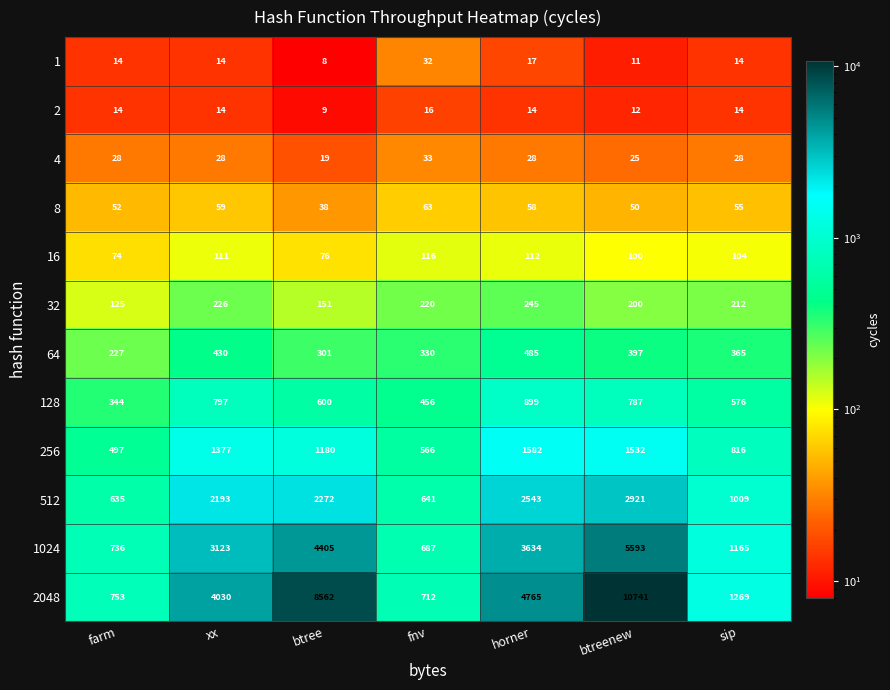

At which category is the sum across all series the highest?

btreenew